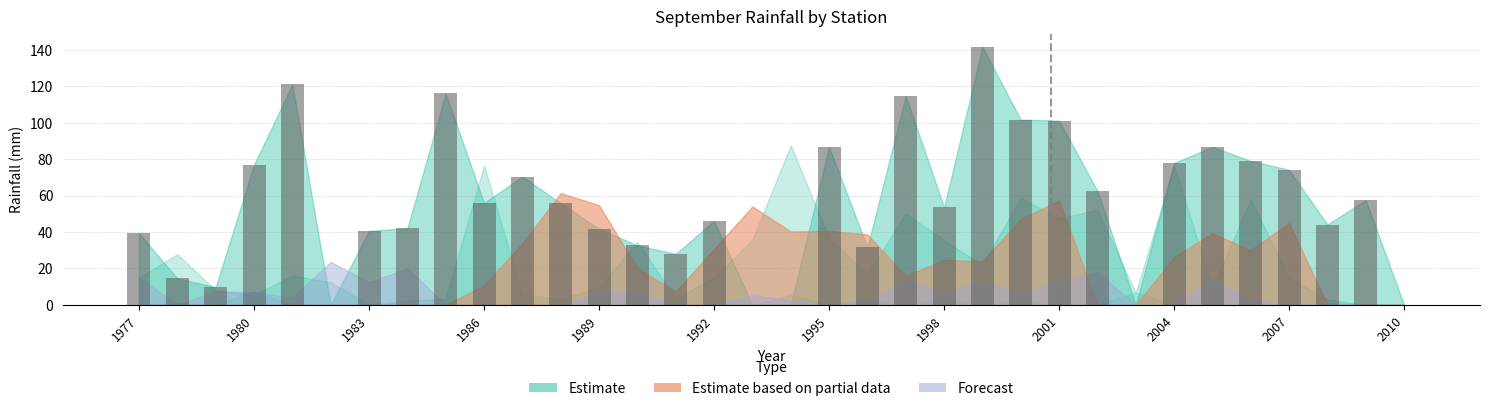

What is the maximum value shown in the chart?

141.7